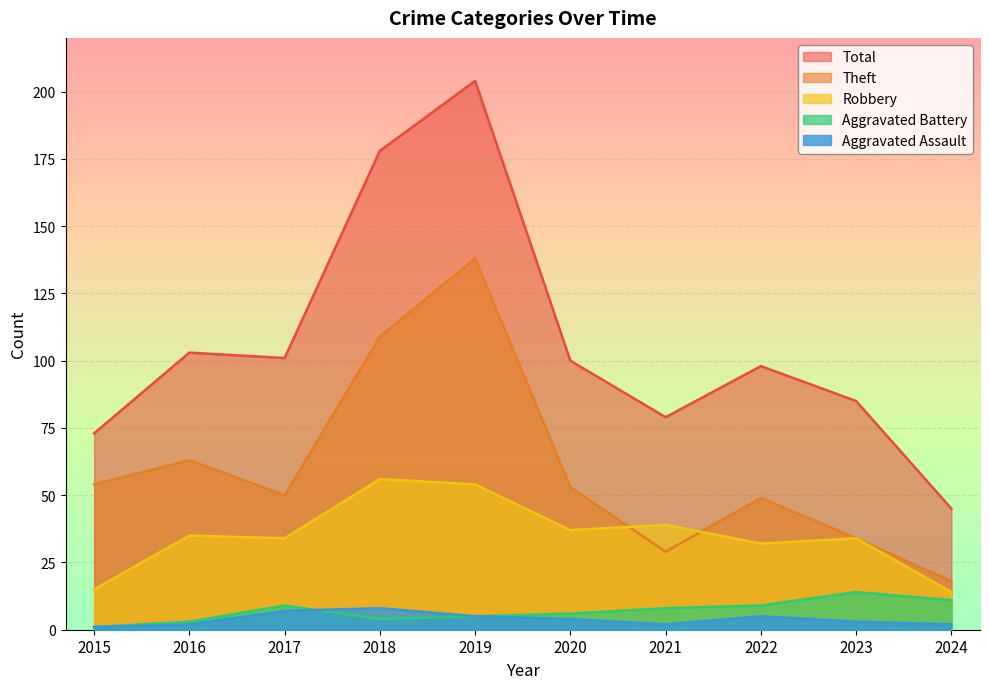

Rank the categories by Total value from highest to lowest.

2019, 2018, 2016, 2017, 2020, 2022, 2023, 2021, 2015, 2024